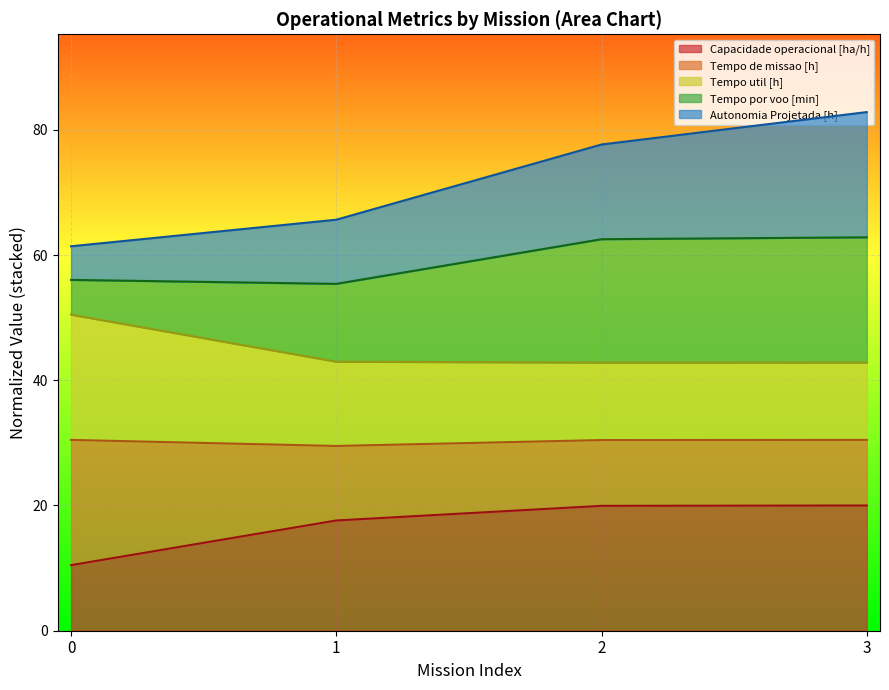

What is the highest value of the Capacidade operacional [ha/h] series?

20.0